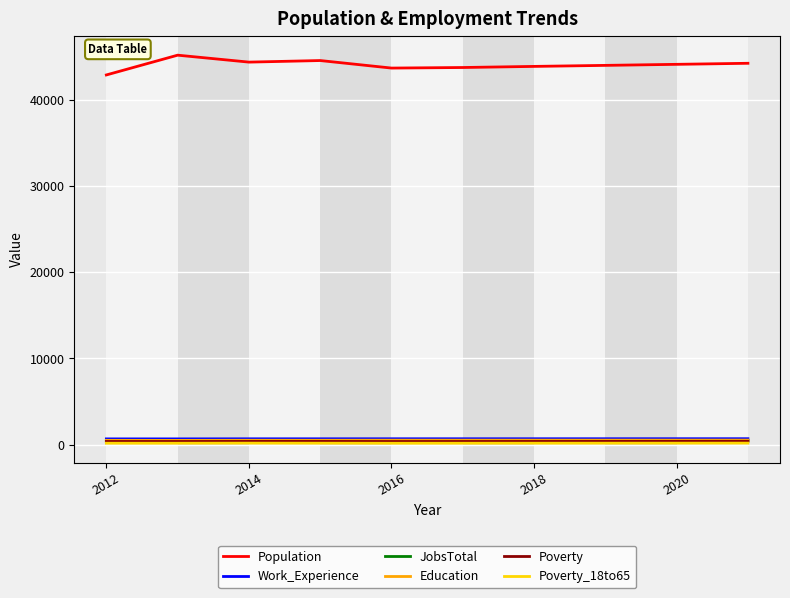

What is the highest value of the Population series?

45136